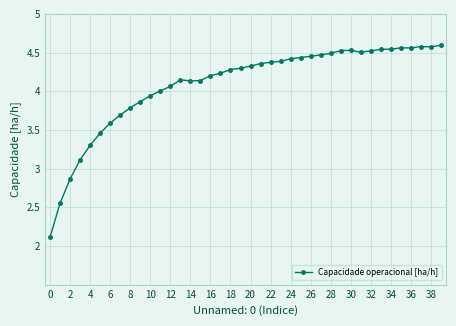

What is the minimum value shown in the chart?

2.1